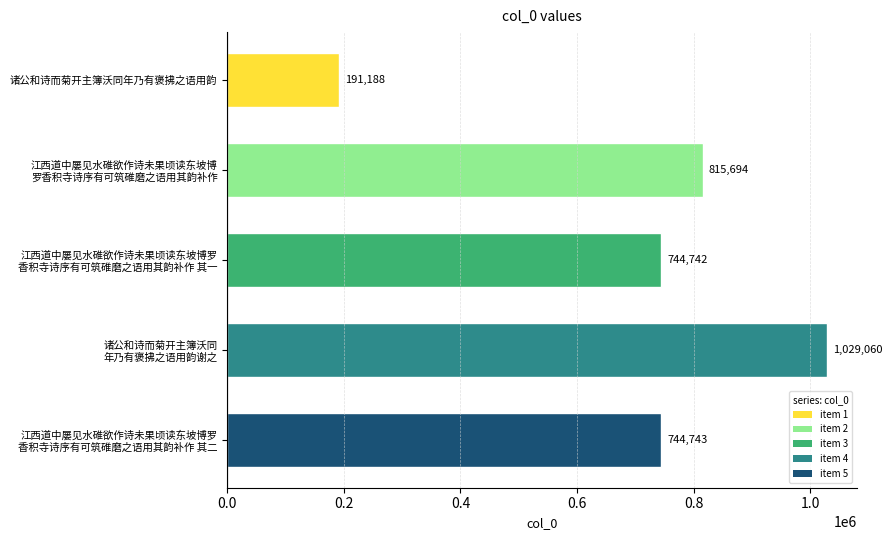

Reading top to bottom, transcribe all the data shown in this chart.

191188	815694	744742	1029060	744743